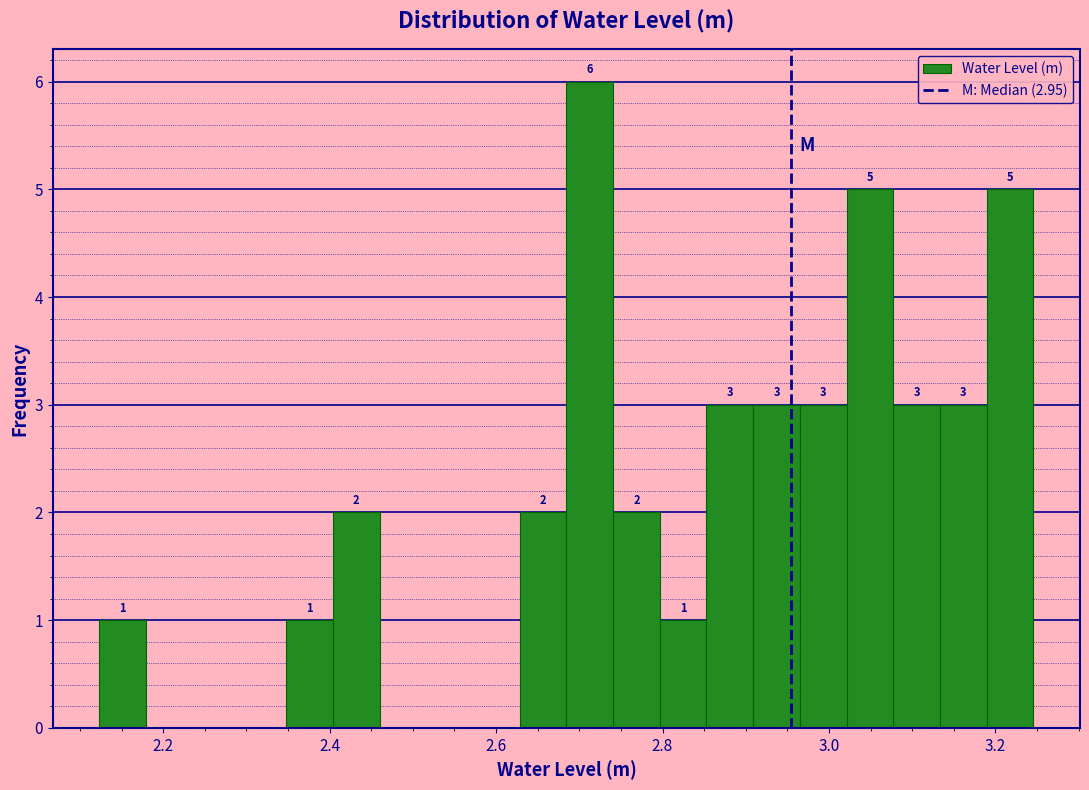

Around what value on the x-axis is the tallest bar? Give the approximate position of its centre, as read against the axis.

2.72